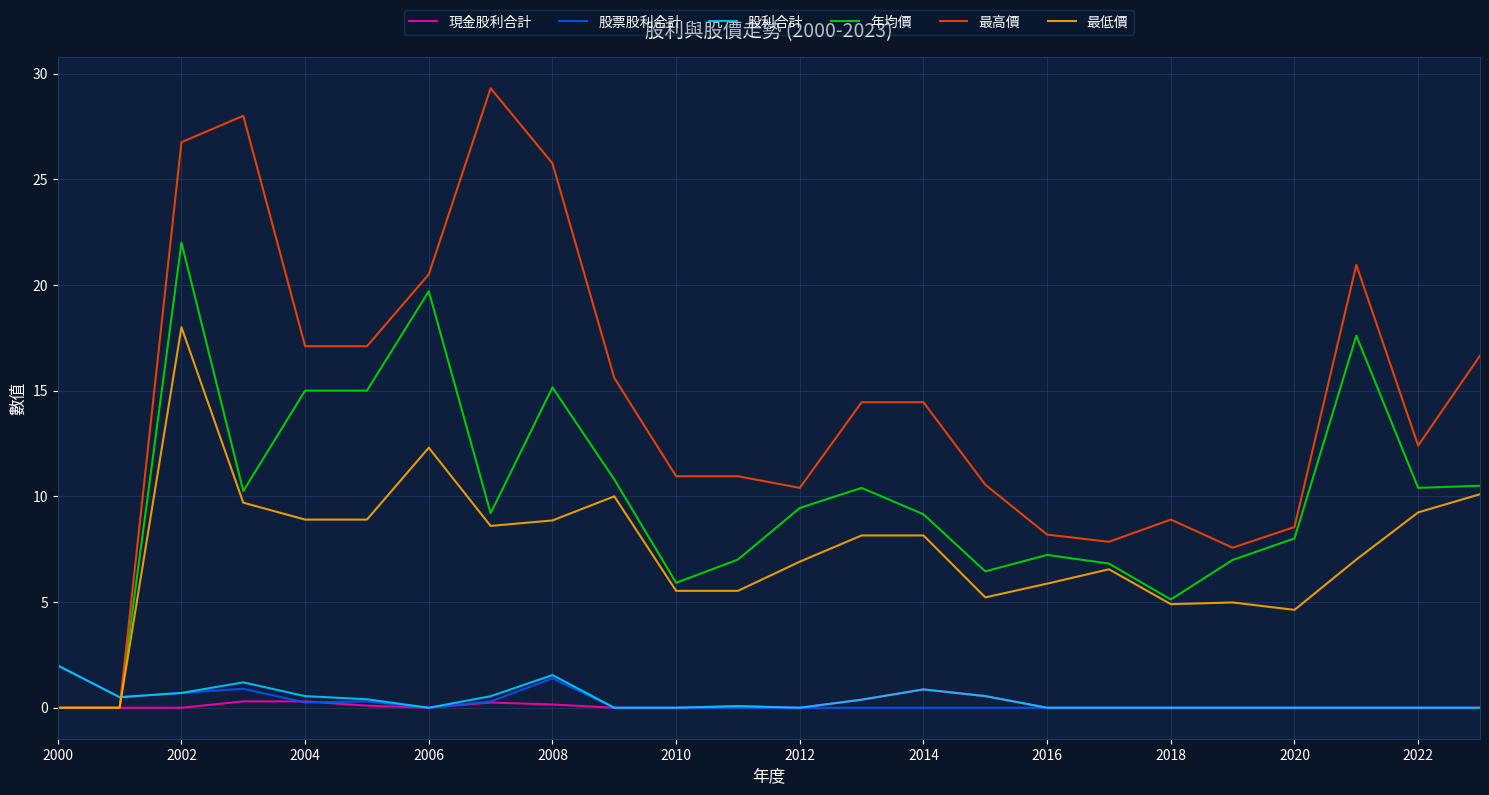

Which series has the largest total across all categories?

最高價